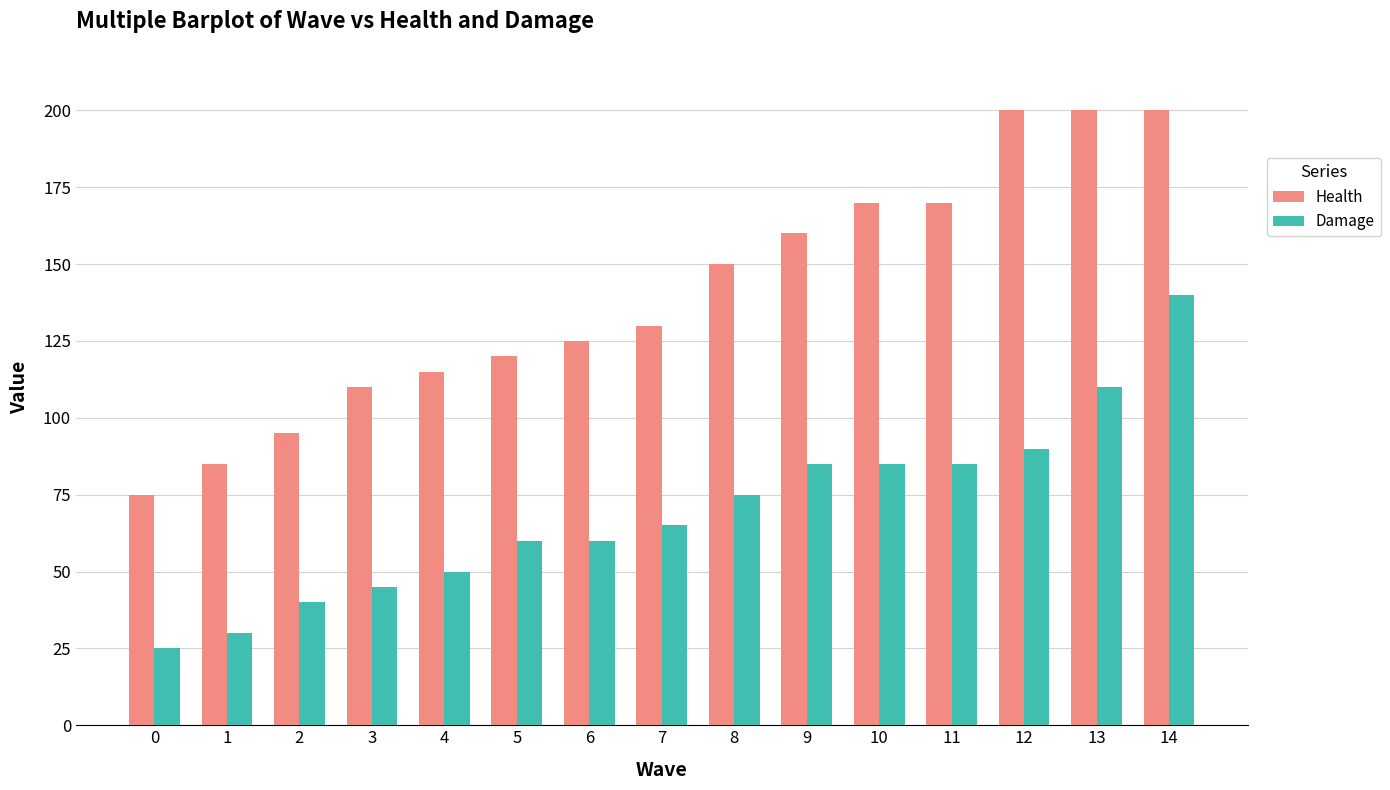

Which series has the widest spread of values?

Health